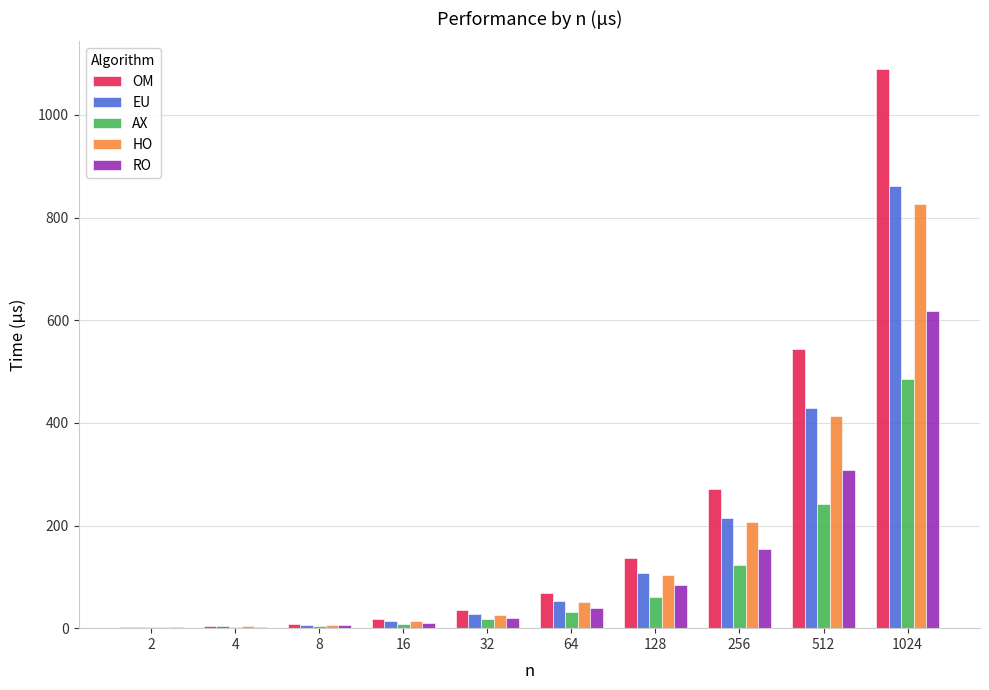

What is the spread (max minus min) of values at 1024?

604.2